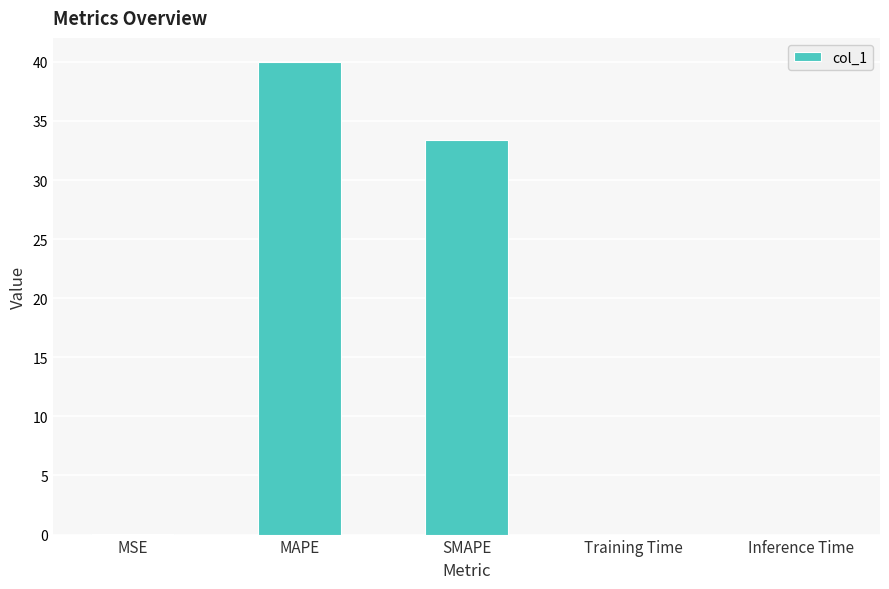

The chart shows a value of 50.3 at SMAPE. True or false?

False